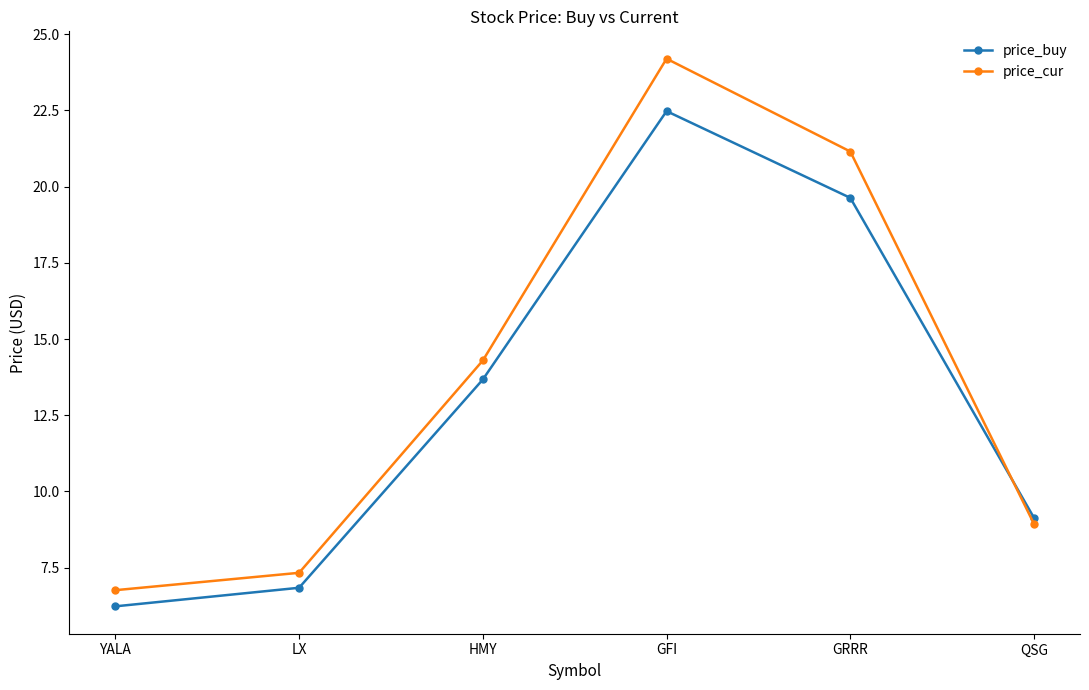

What is the maximum value shown in the chart?

24.2